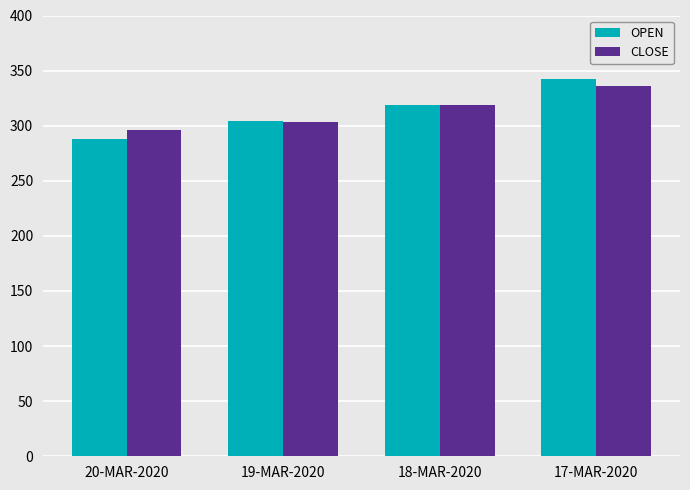

Which series has the widest spread of values?

OPEN